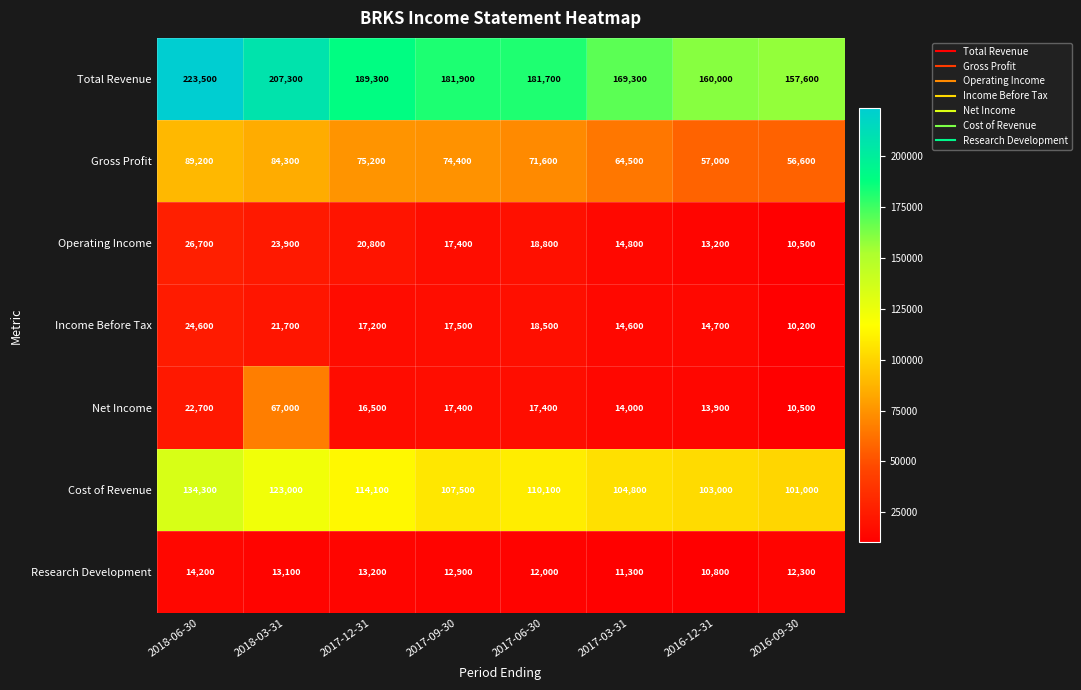

What is the minimum value shown in the chart?

10200